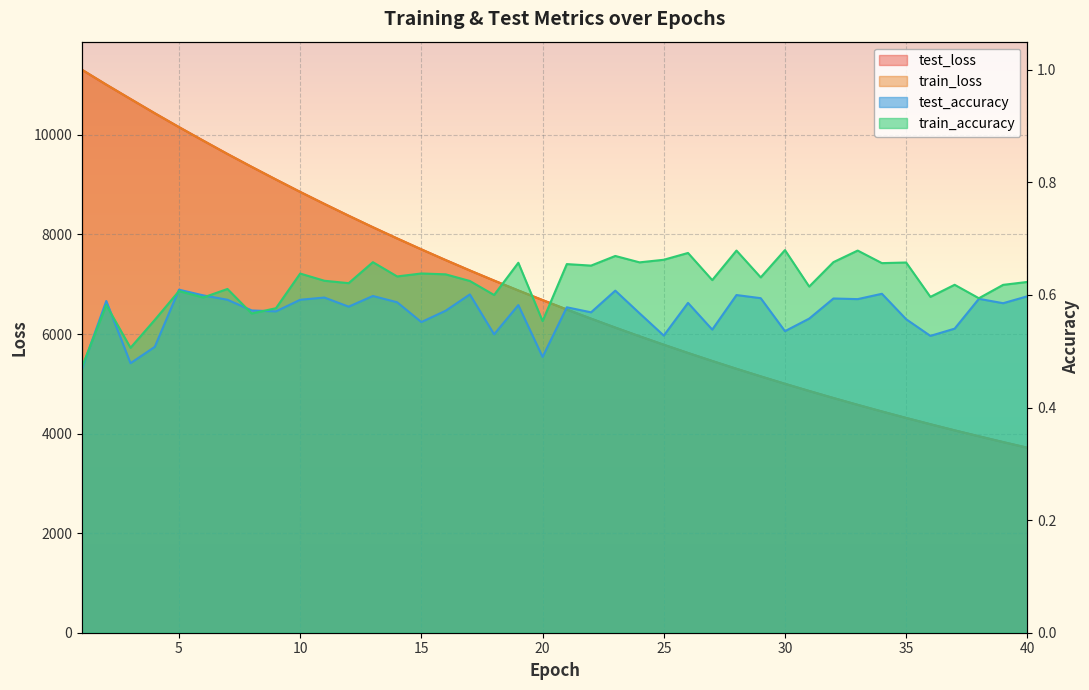

List the labels in order of test_loss value, largest first.

1, 2, 3, 4, 5, 6, 7, 8, 9, 10, 11, 12, 13, 14, 15, 16, 17, 18, 19, 20, 21, 22, 23, 24, 25, 26, 27, 28, 29, 30, 31, 32, 33, 34, 35, 36, 37, 38, 39, 40